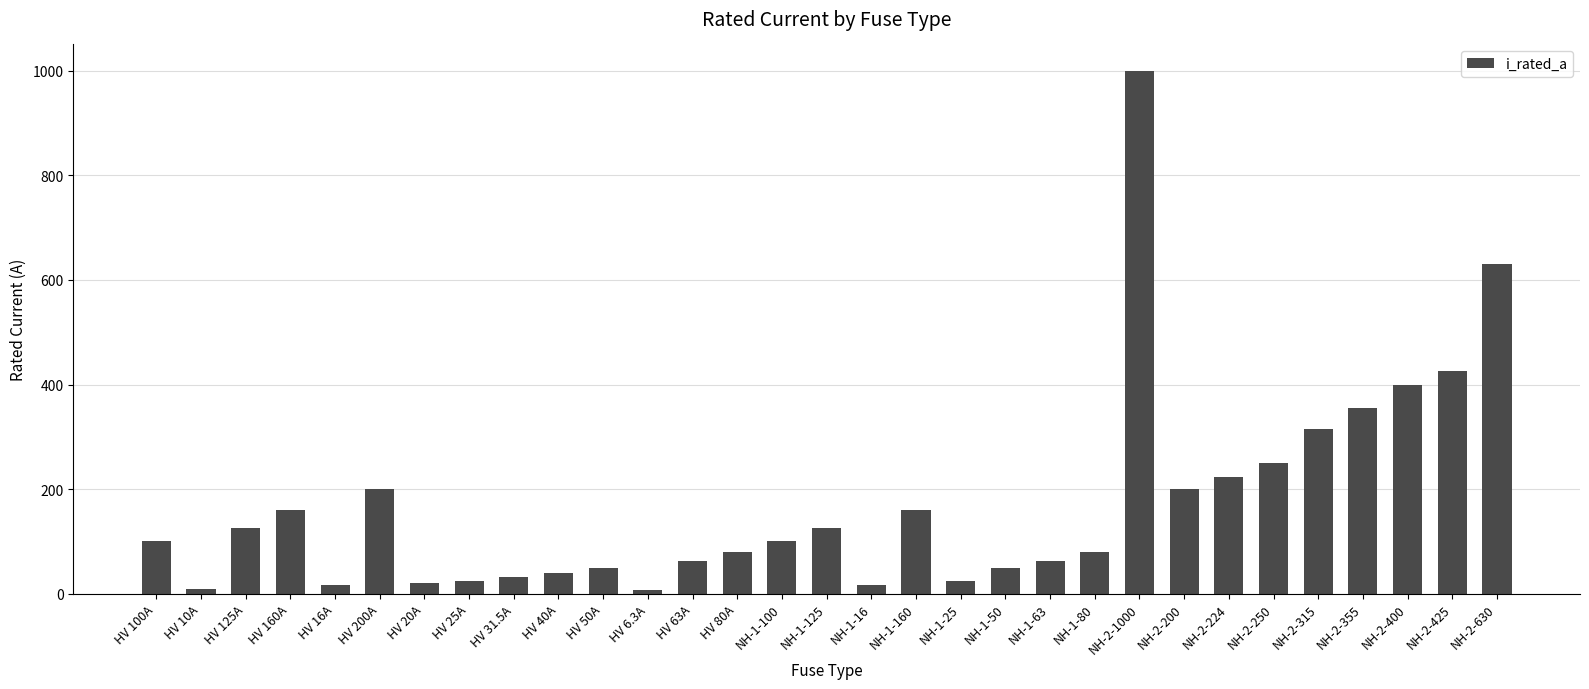

What is the greatest value displayed?

1000.0